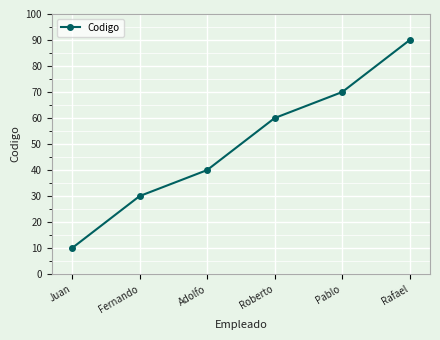

True or false: the data shows 10 at Juan.

True